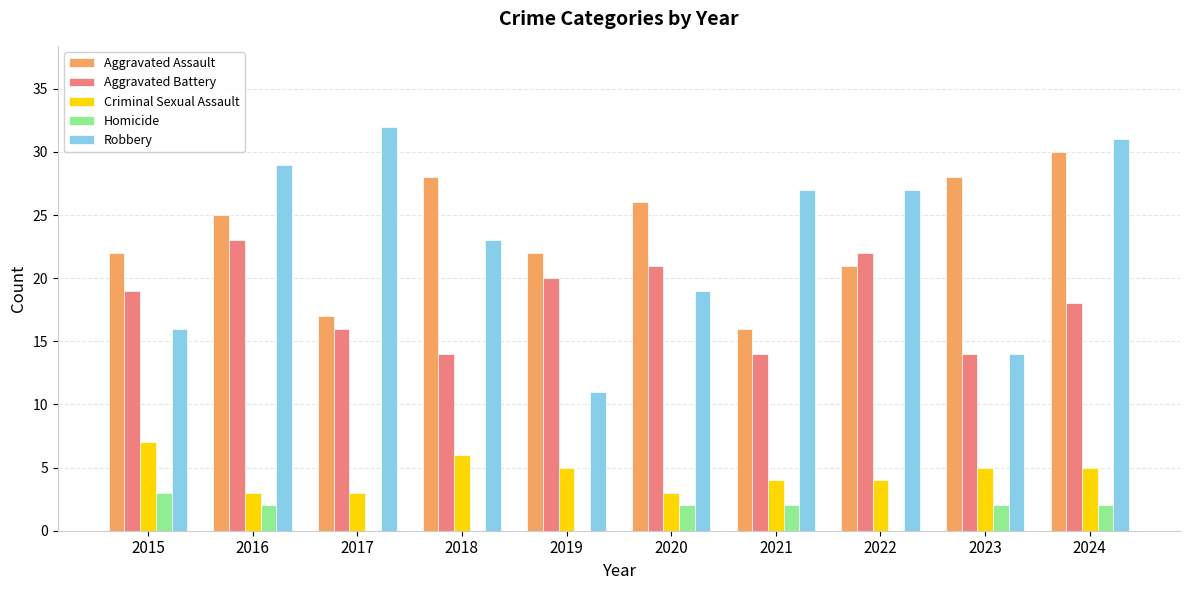

Where does the Criminal Sexual Assault series first go above 5?

2015